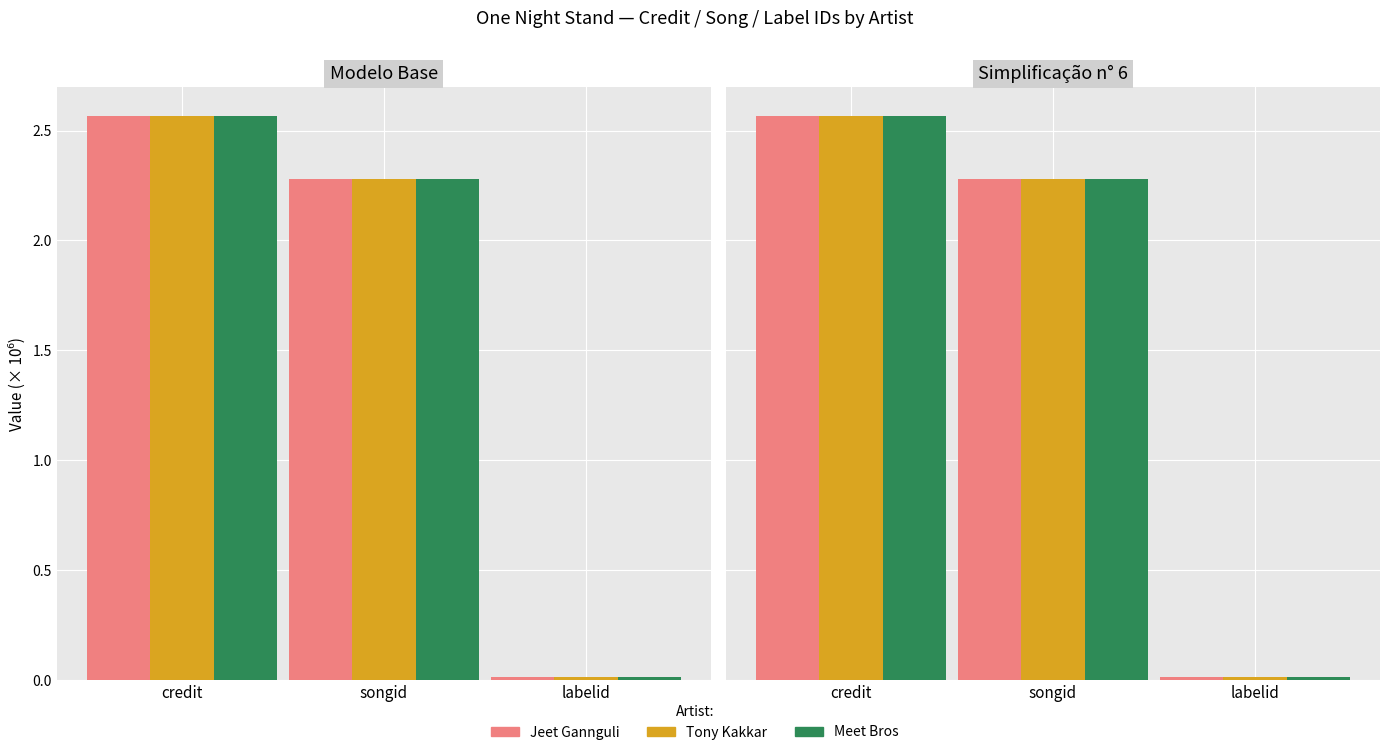

At how many categories does at least one series exceed 0?

3